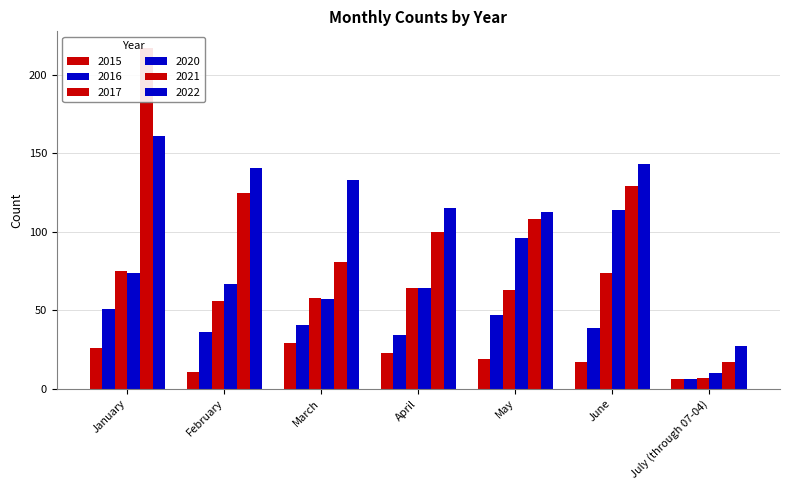

Count the number of categories in the chart.

7